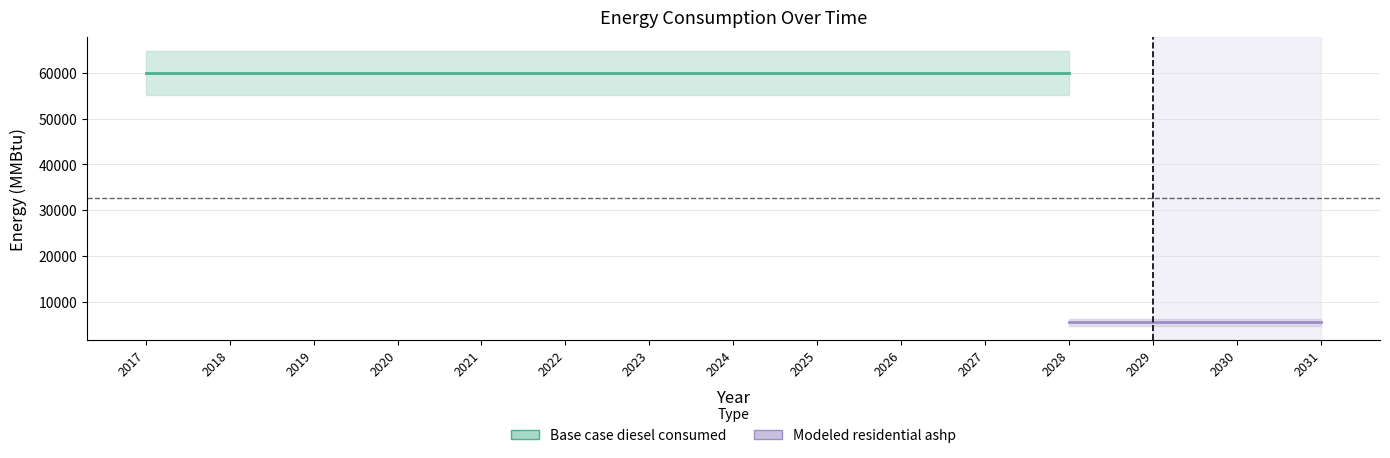

Which has a higher value, 2020 or 2031?

2020